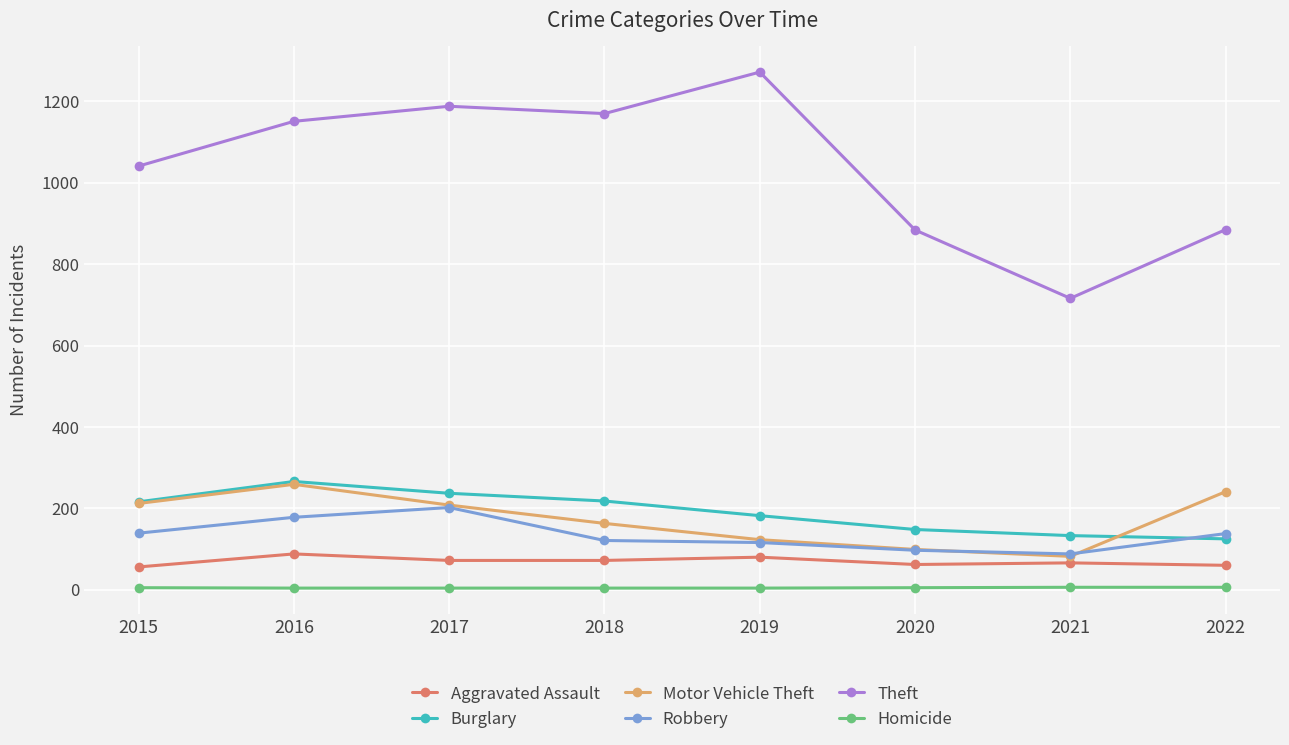

Which series has the largest total across all categories?

Theft